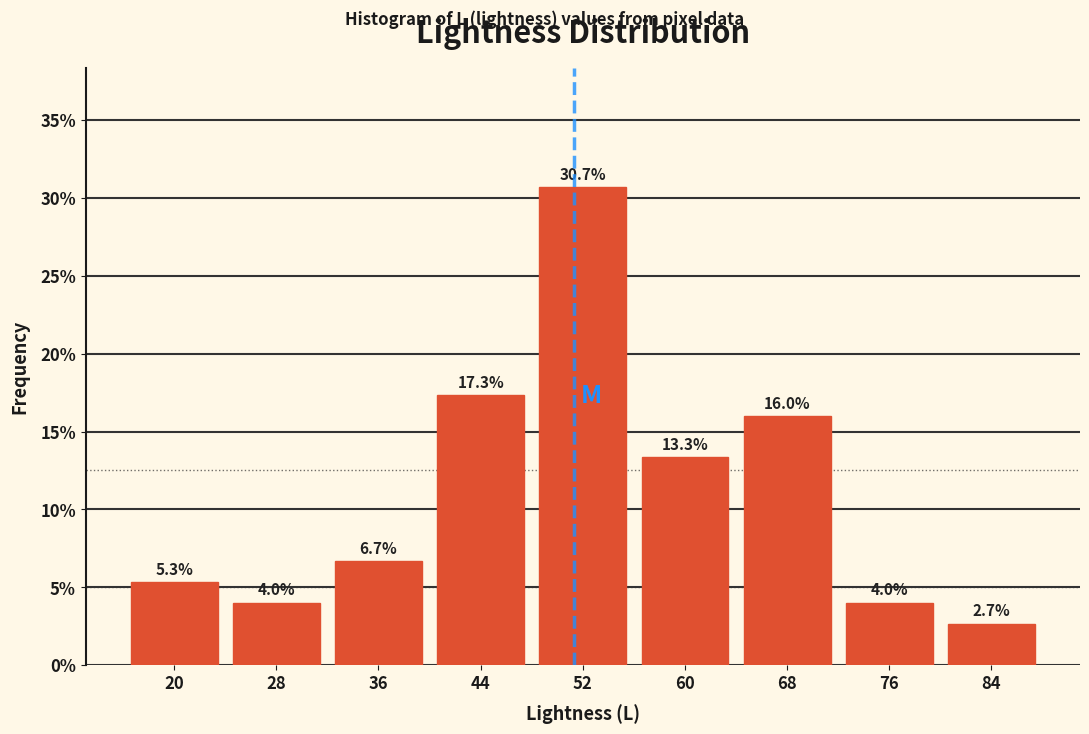

What is the height of the bar covering 16 to 24 on the x-axis?

5.3